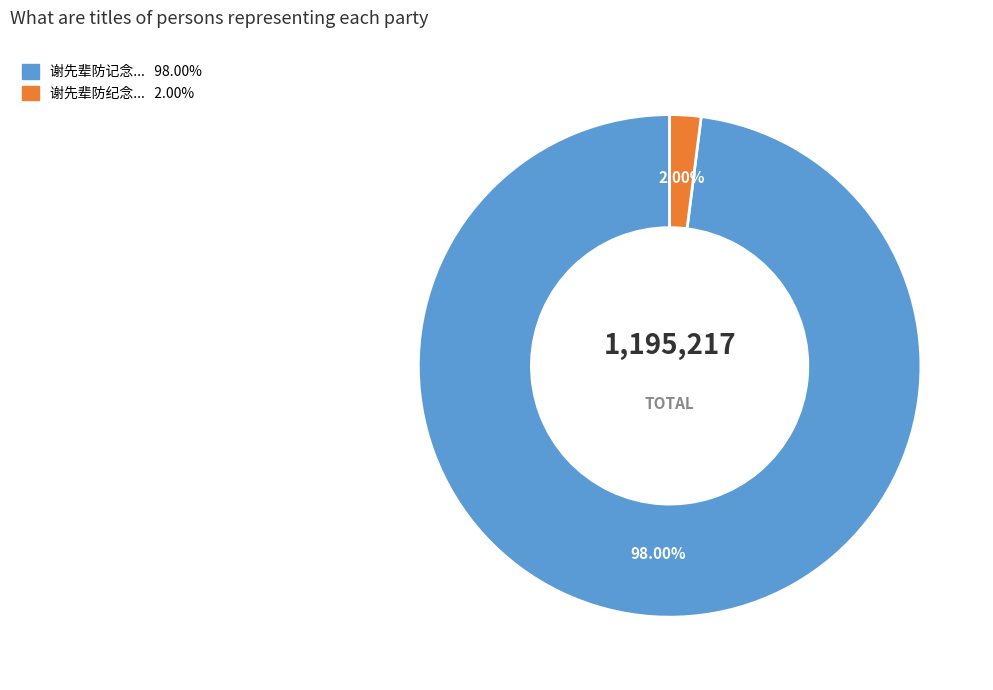

Is there a majority slice in this chart?

Yes